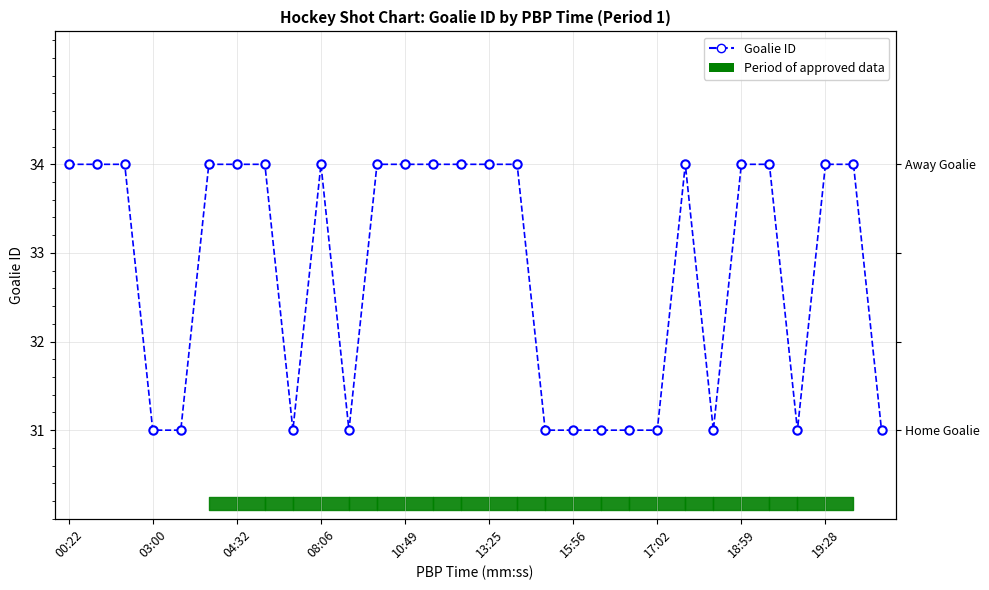

How many lines are shown in the chart?

1